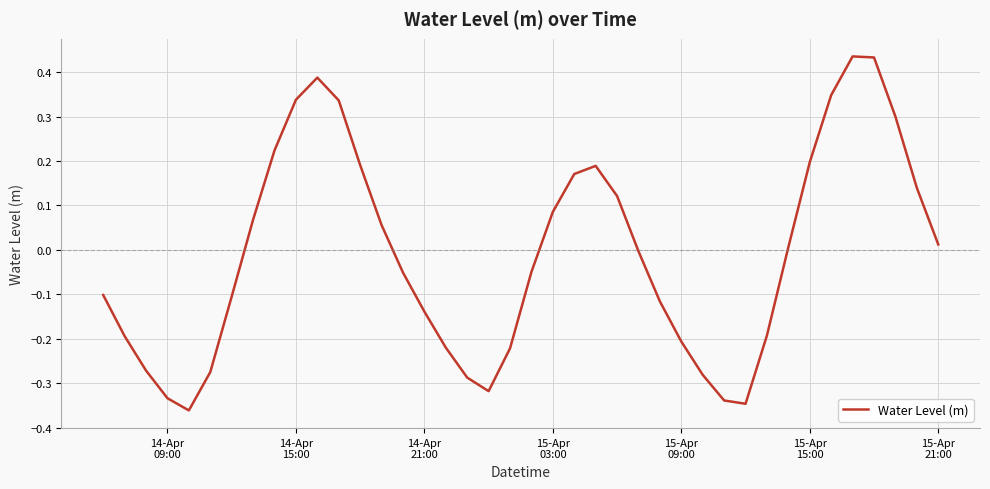

What is the difference between the maximum and minimum values?

0.8